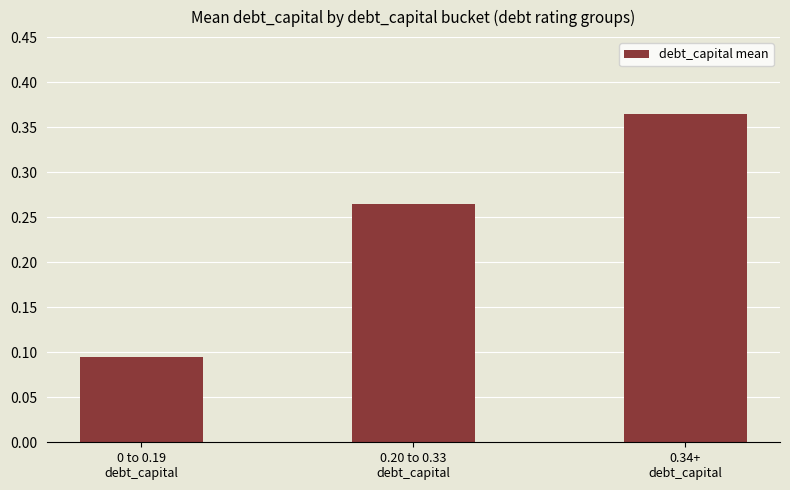

What is the sum of all values?

0.7